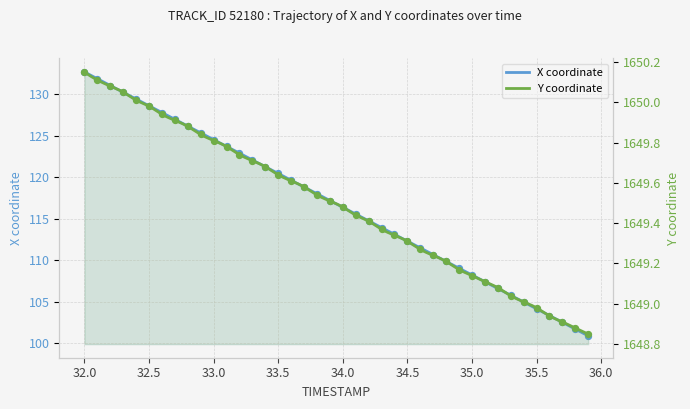

Which series contains the lowest Y value?

X